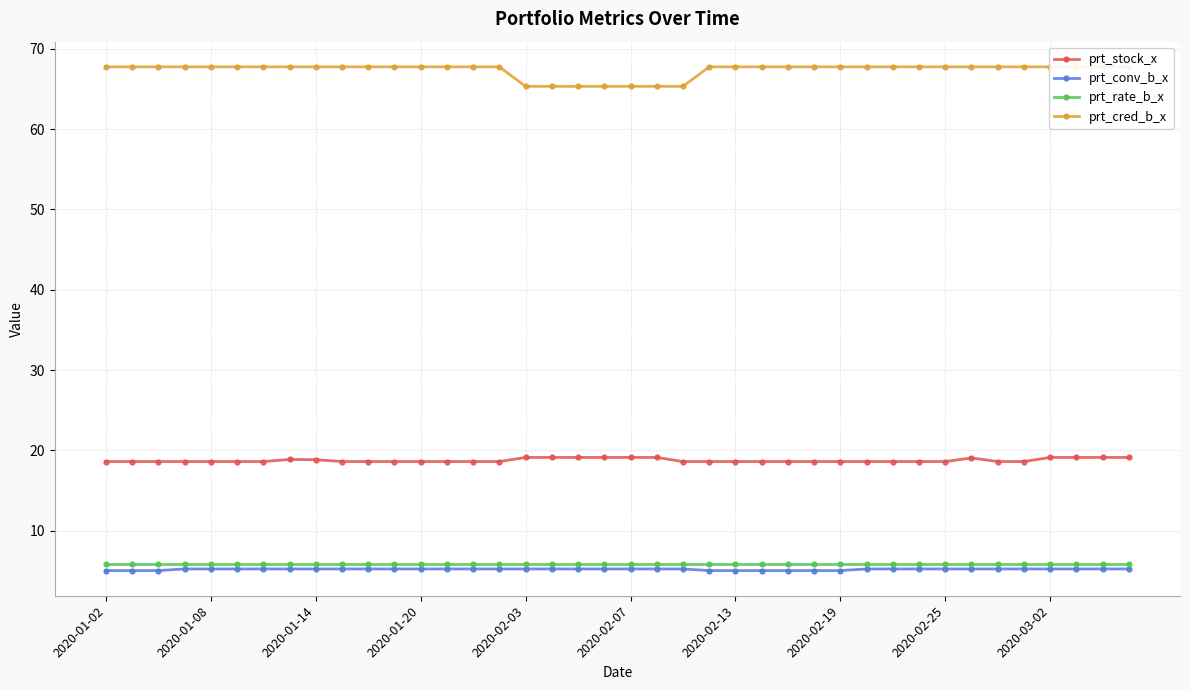

True or false: prt_conv_b_x and prt_stock_x cross at least once.

False